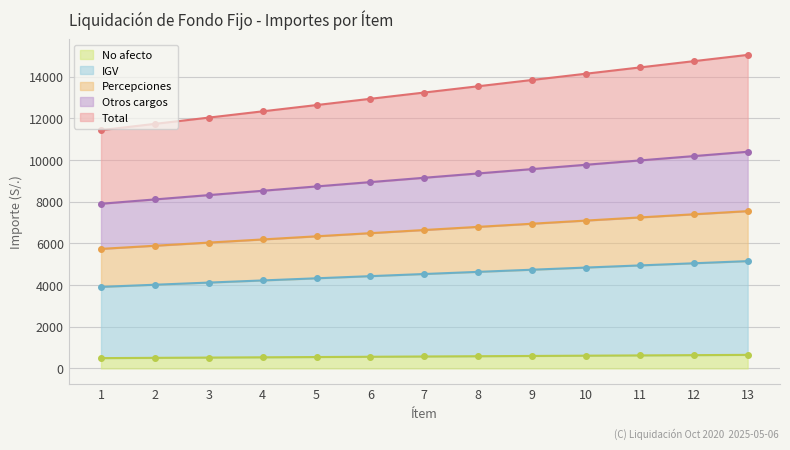

Which category has the highest value across all series?

13